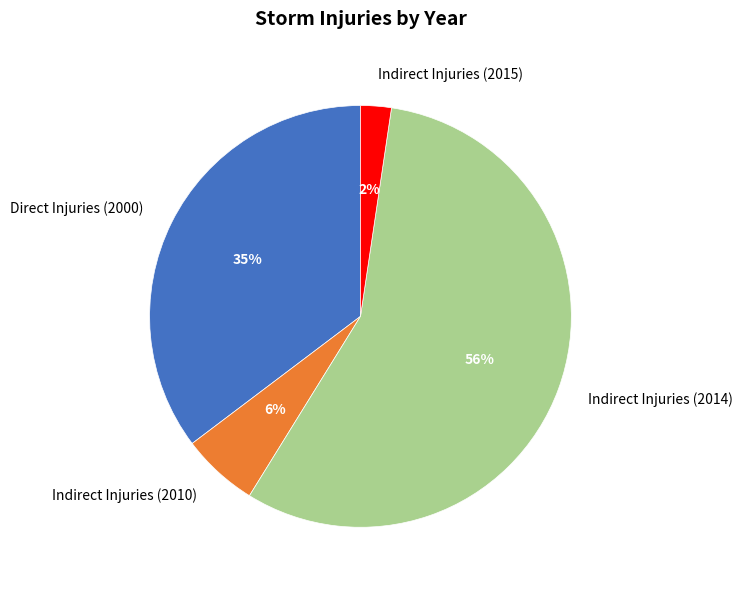

To the nearest percent, what is the combined percentage of Indirect Injuries (2015) and Indirect Injuries (2014)?

59%